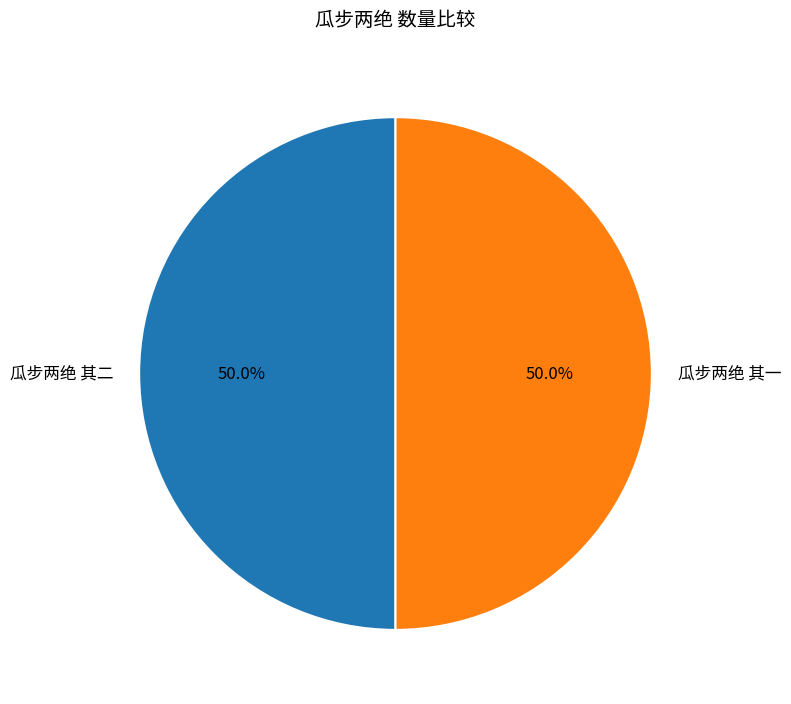

What is the total percentage of 瓜步两绝 其二 and 瓜步两绝 其一?

100.0%